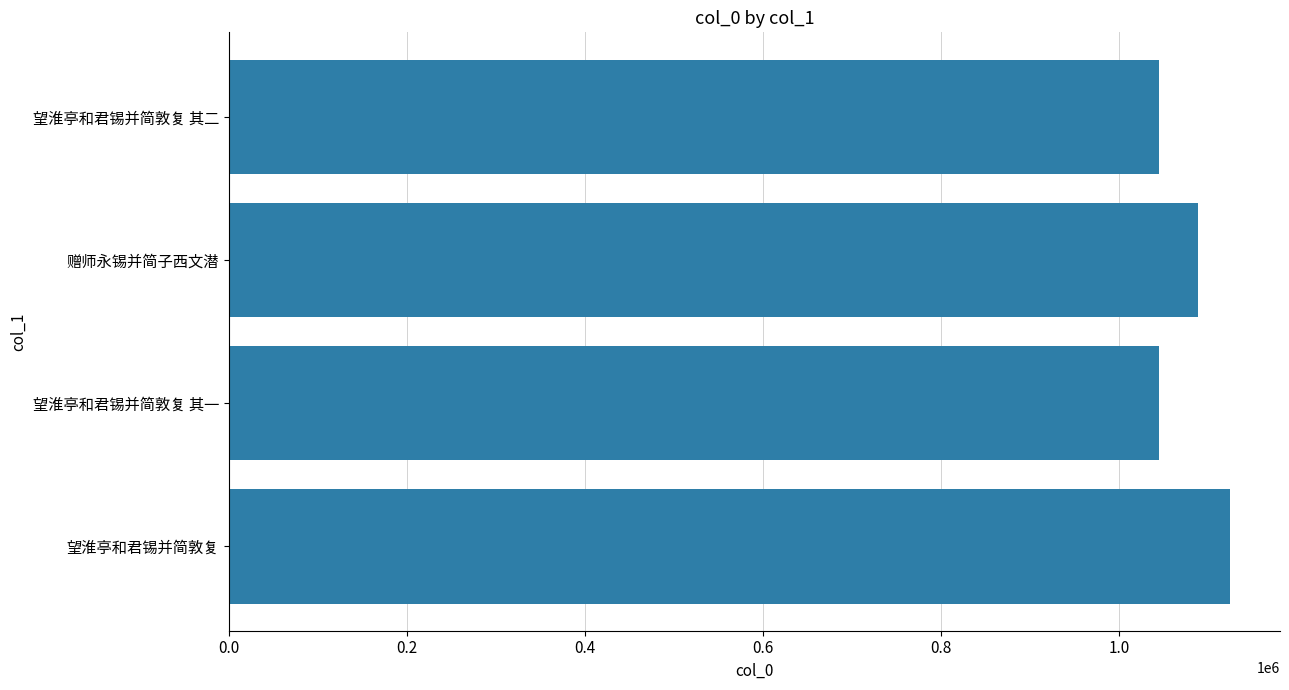

What is the value of the 1st bar from the left?

1124809